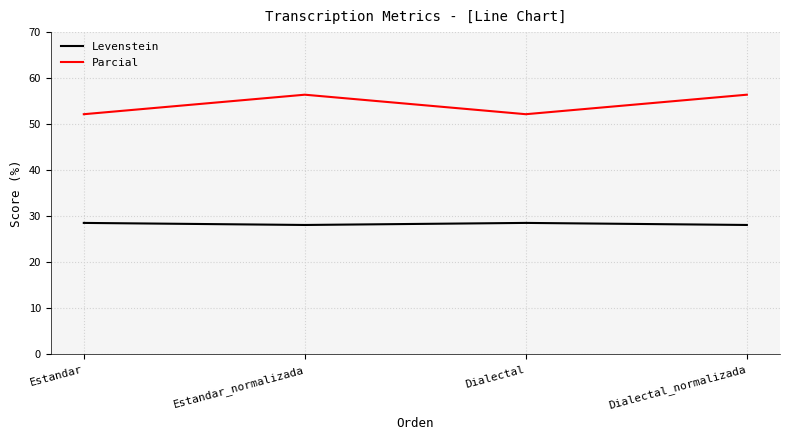

At which category does Parcial reach its first local valley?

Dialectal